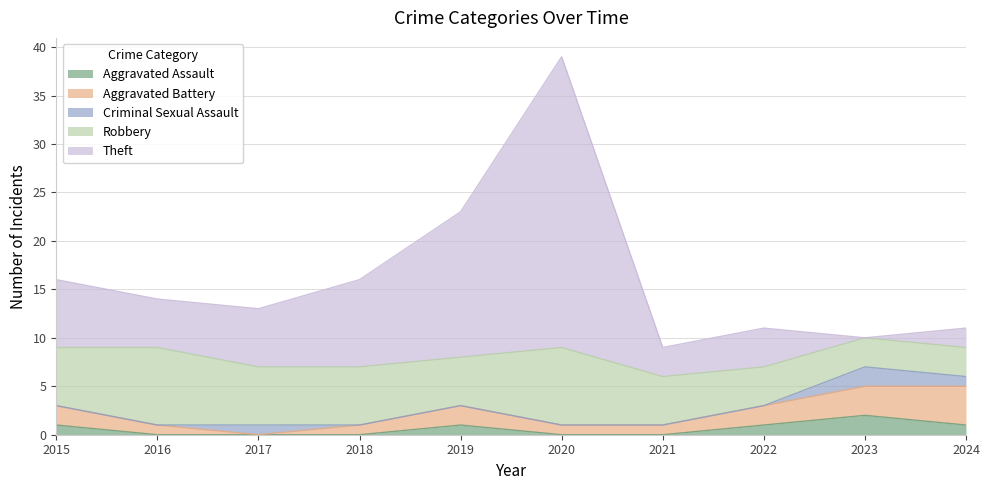

Where is the first local maximum for Theft?

2020